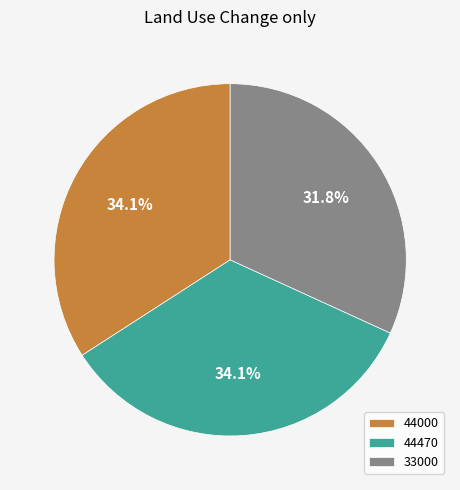

Which category has the smallest portion of the pie?

33000